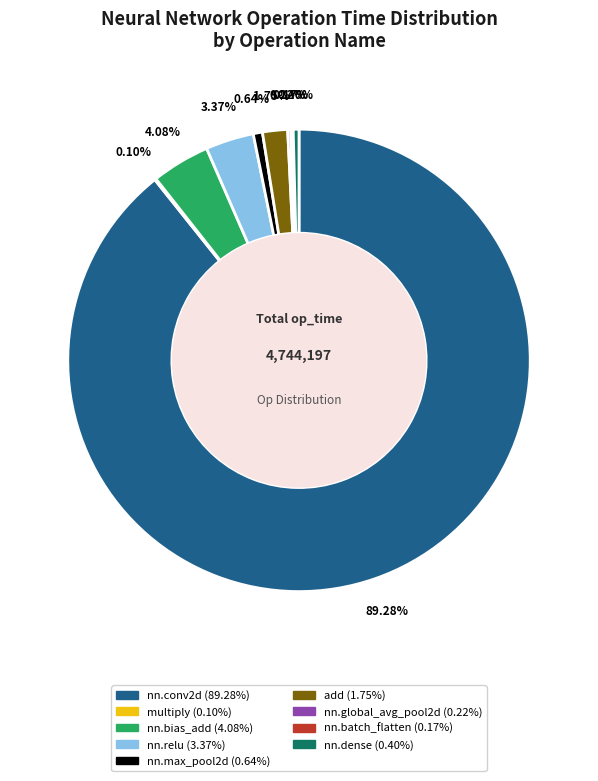

To the nearest percent, what is the difference between the nn.relu and nn.max_pool2d slice percentages?

3%